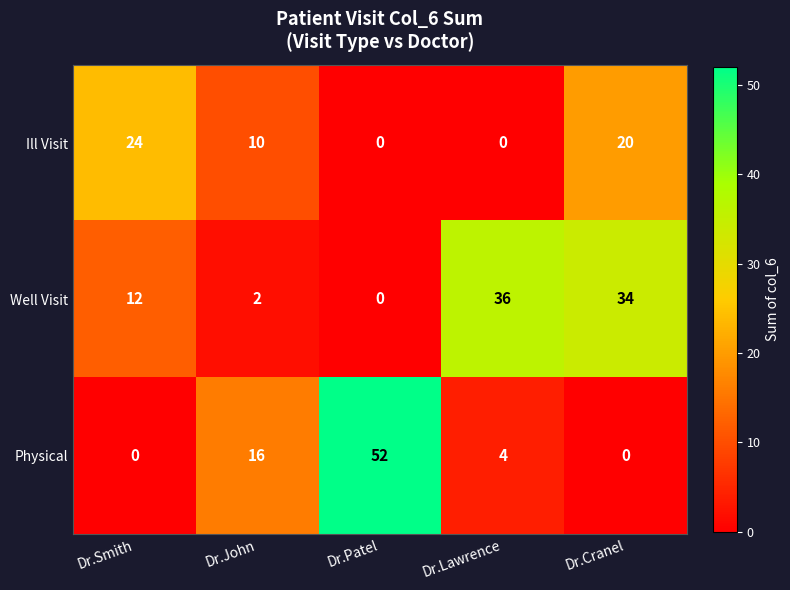

At which category is the sum across all series the highest?

Dr.Cranel